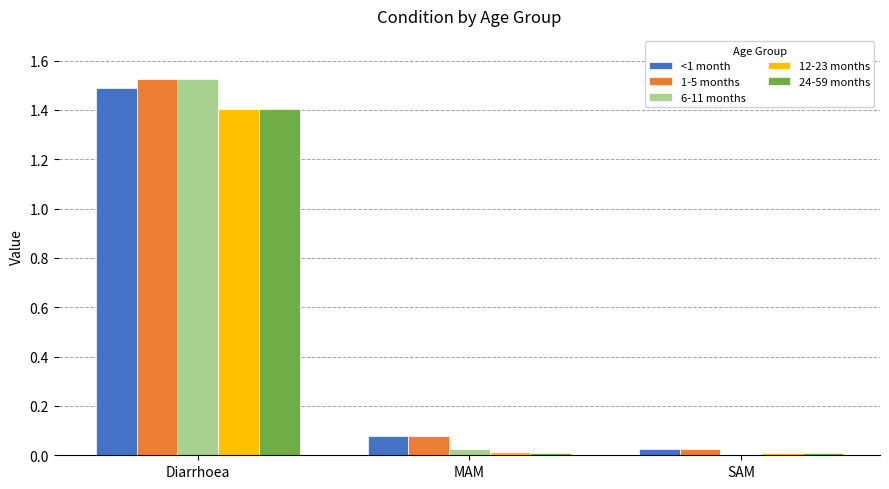

At which category is the sum across all series the highest?

Diarrhoea